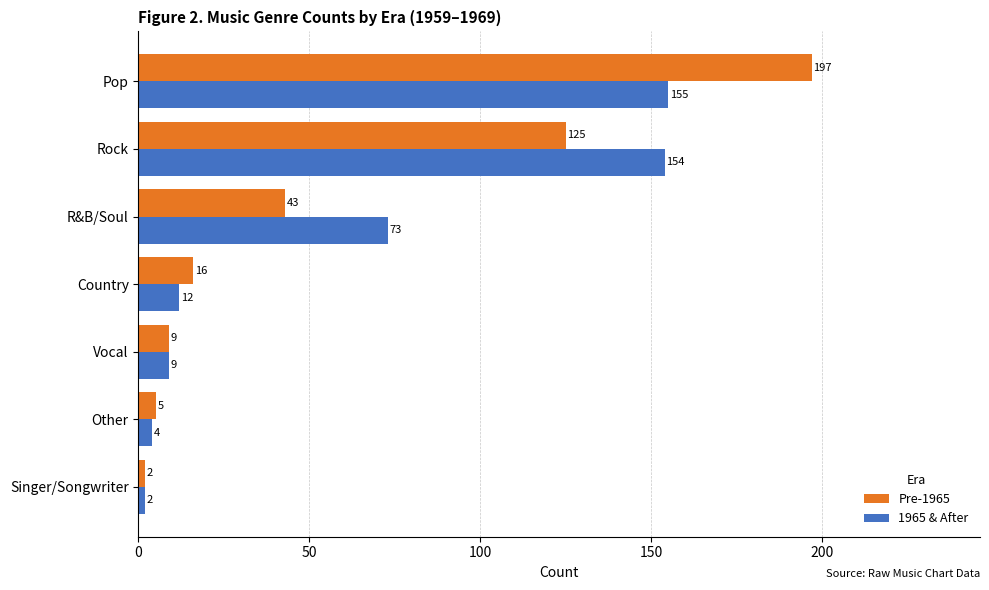

Which series has the largest range (max minus min)?

Pre-1965